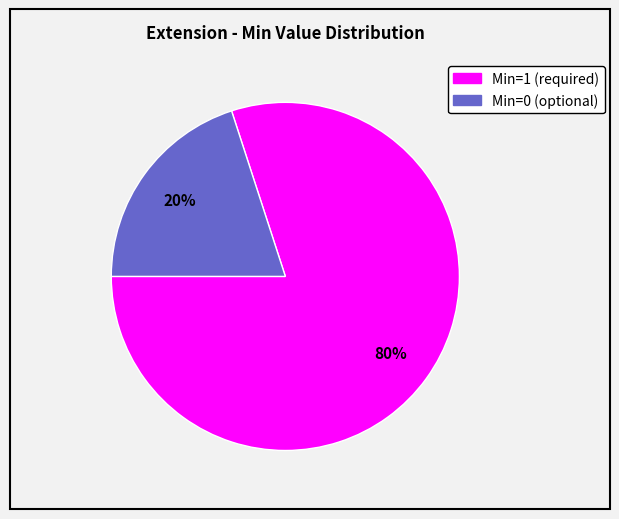

Is there any slice that represents more than half of the pie?

Yes